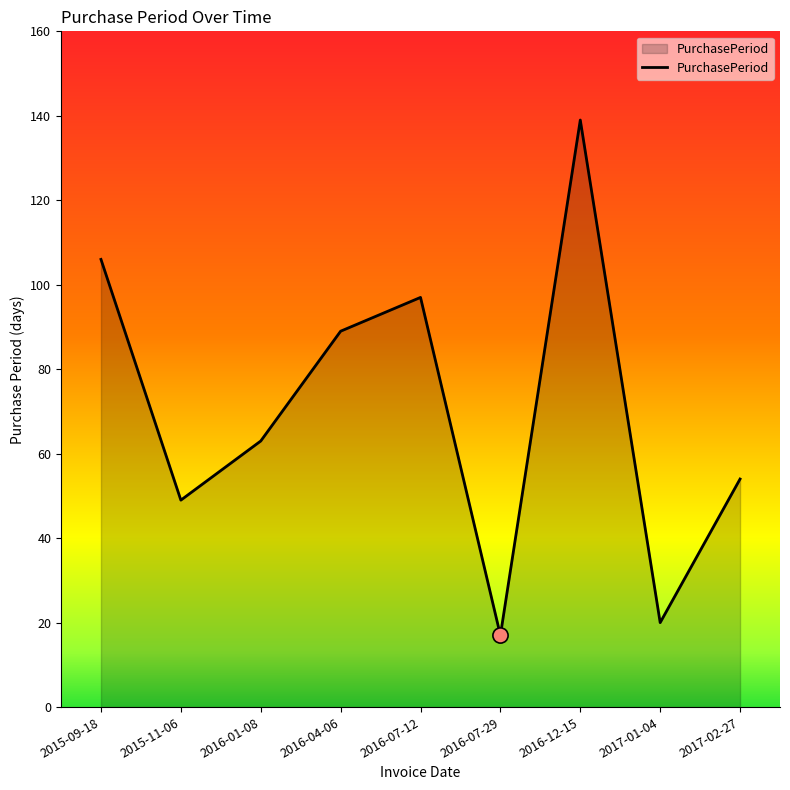

Between 2015-09-18 and 2016-07-29, which is larger?

2015-09-18